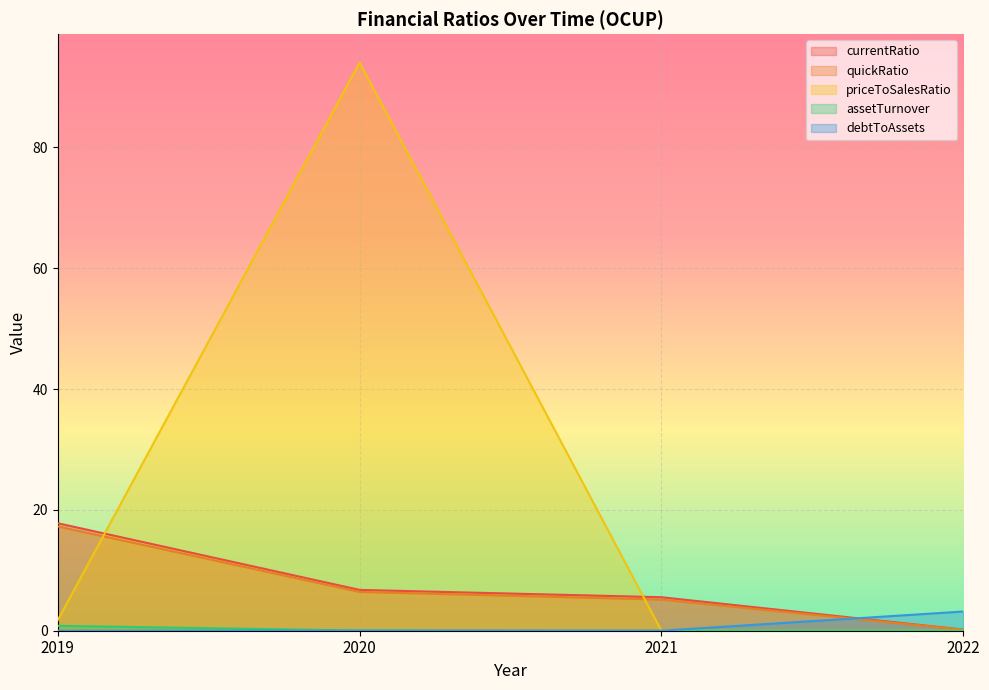

True or false: currentRatio has a value of 0.0 at 2022.

False